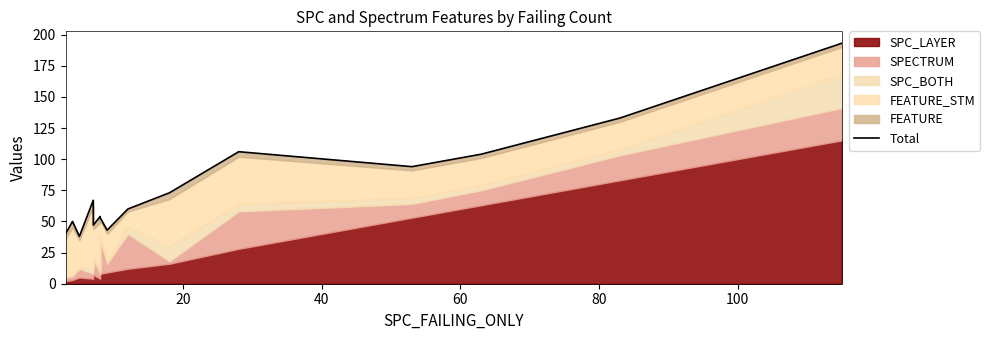

What is the greatest value displayed?

193